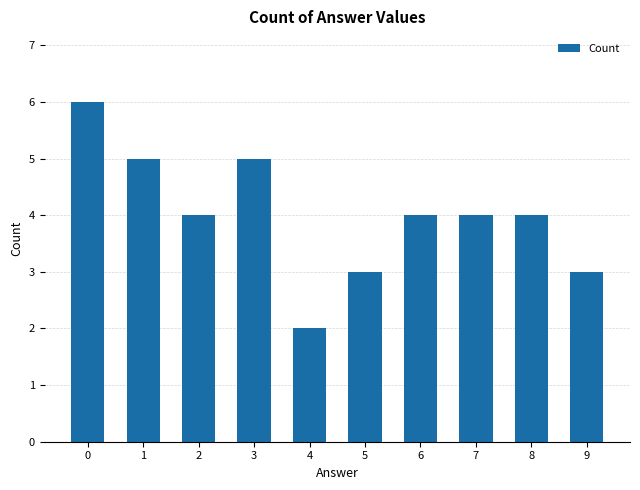

True or false: the data shows 2 at 2.

False